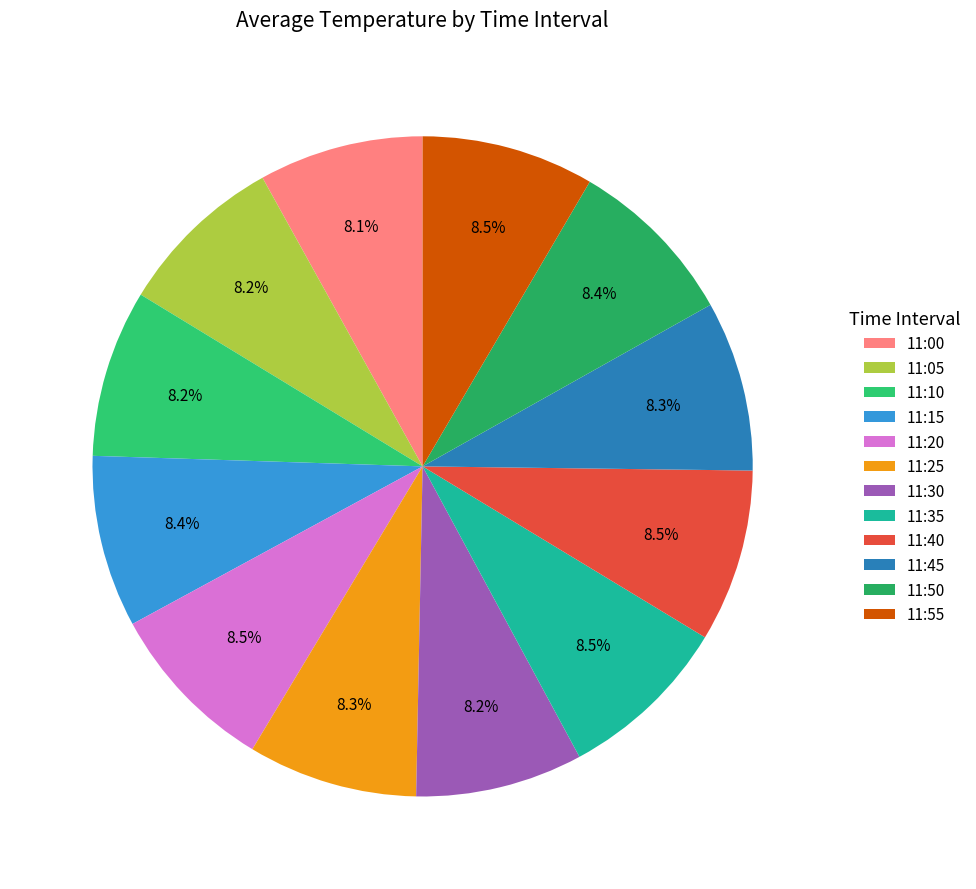

Do 11:05 and 11:55 together represent more than half of the pie?

No